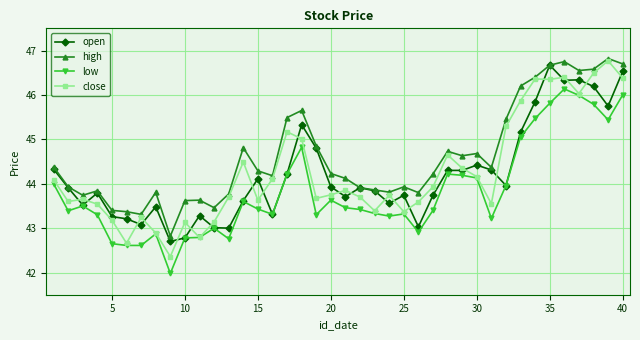

Which series has the largest total across all categories?

high